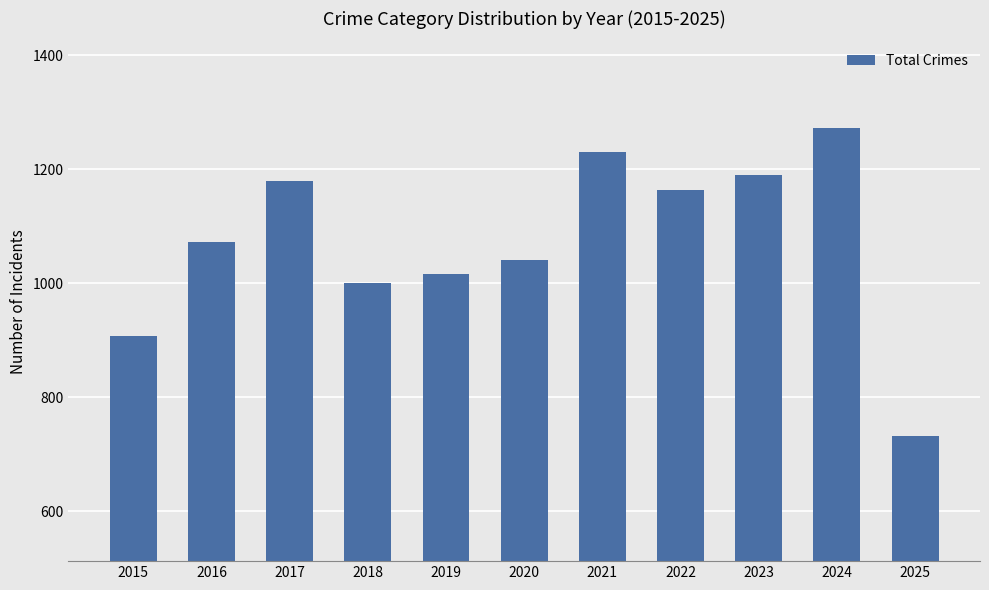

Does the chart contain stacked bars?

No